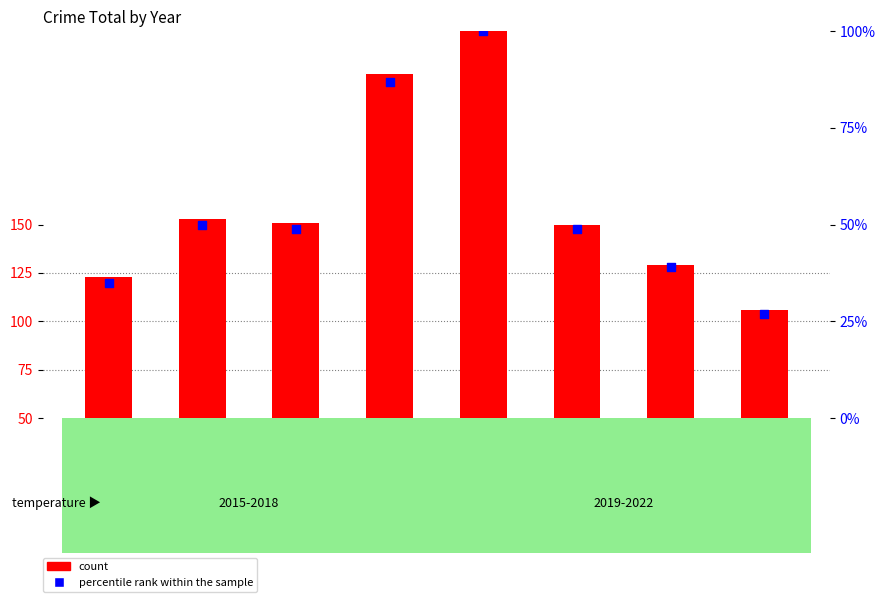

Between 2019 and 2021, which is larger?

2019